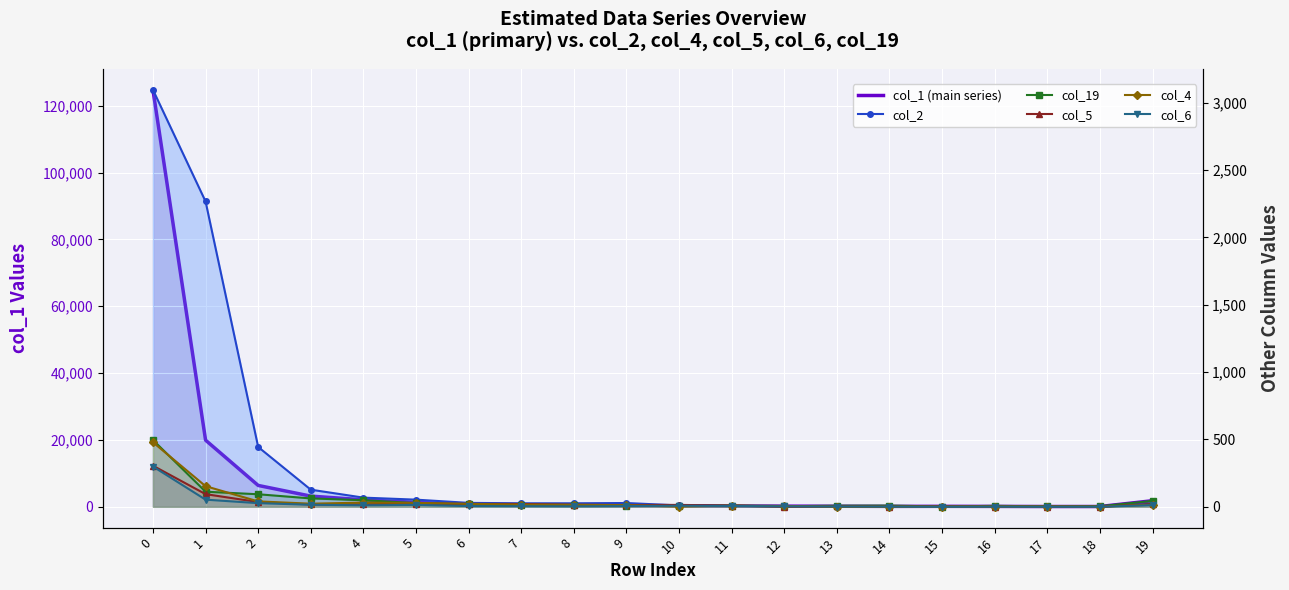

Which label corresponds to the smallest value in the chart?

18